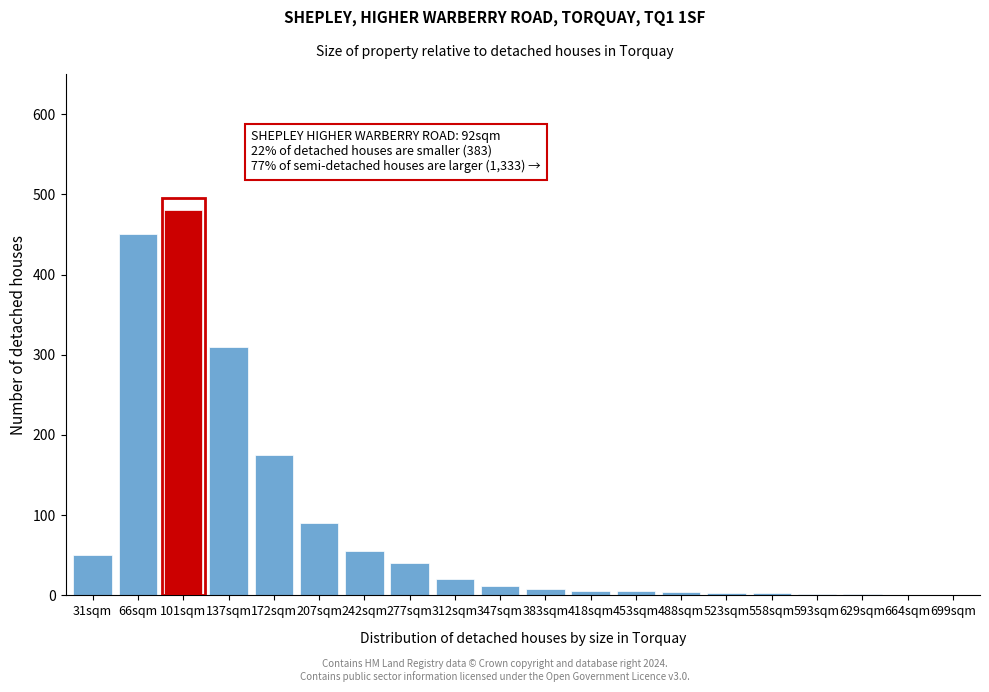

What is the sum of all values?

1717